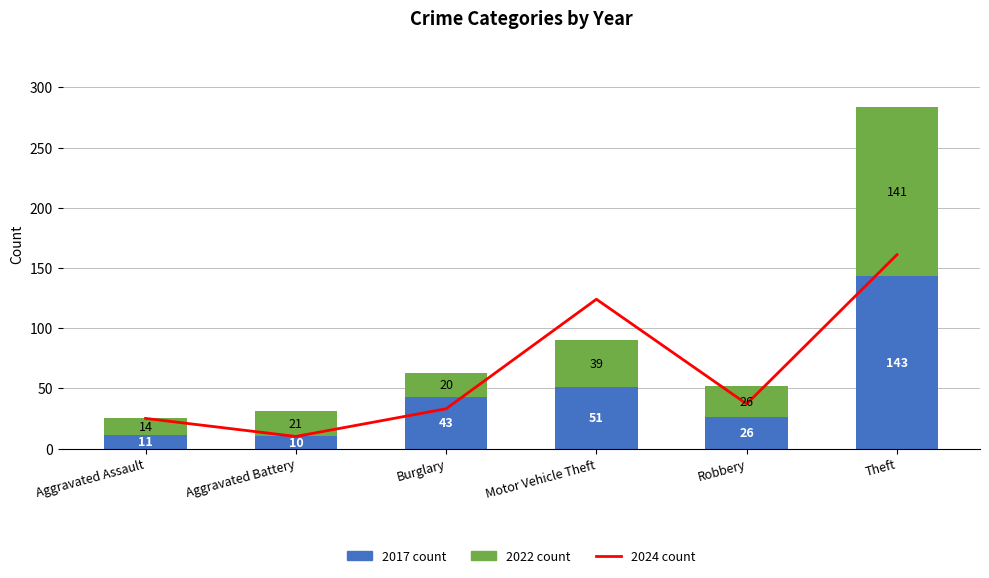

What is the sum of all 2024 values?

390